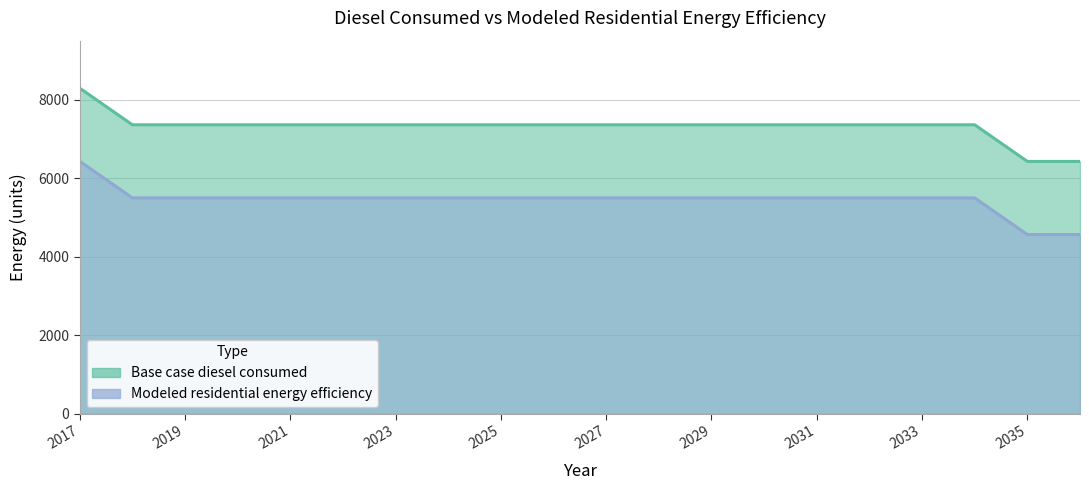

What is the maximum value shown in the chart?

8291.1